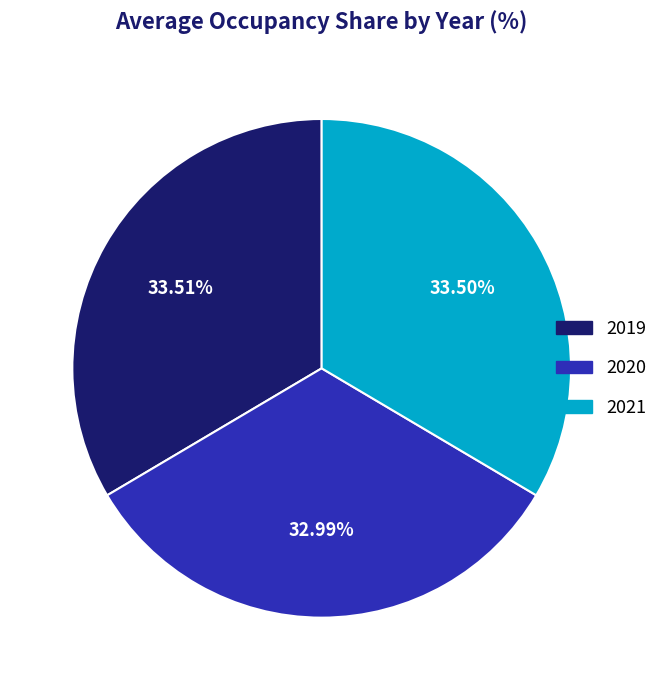

How many slices are in this pie chart?

3